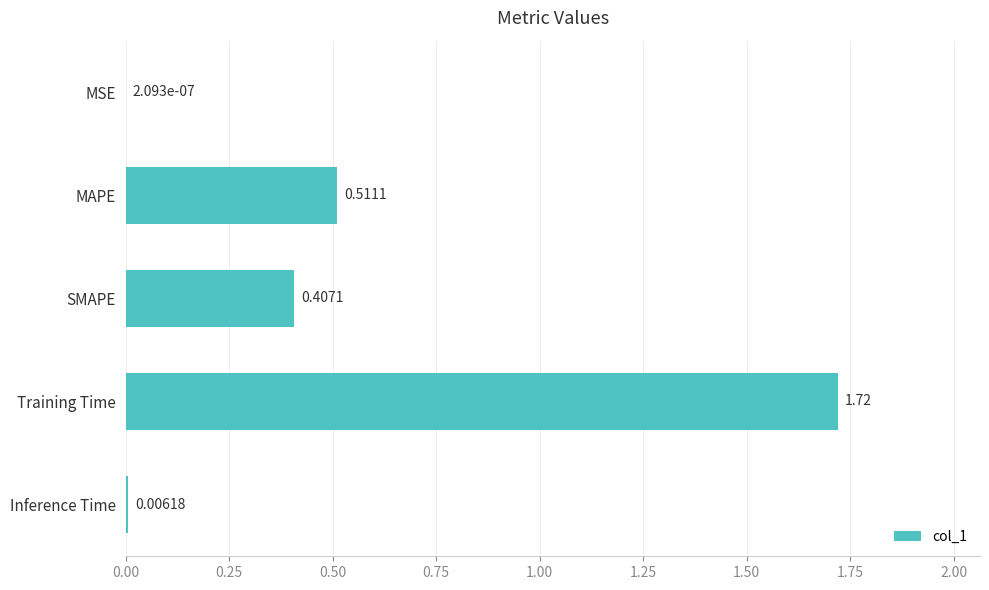

What is the sum of all values?

2.6